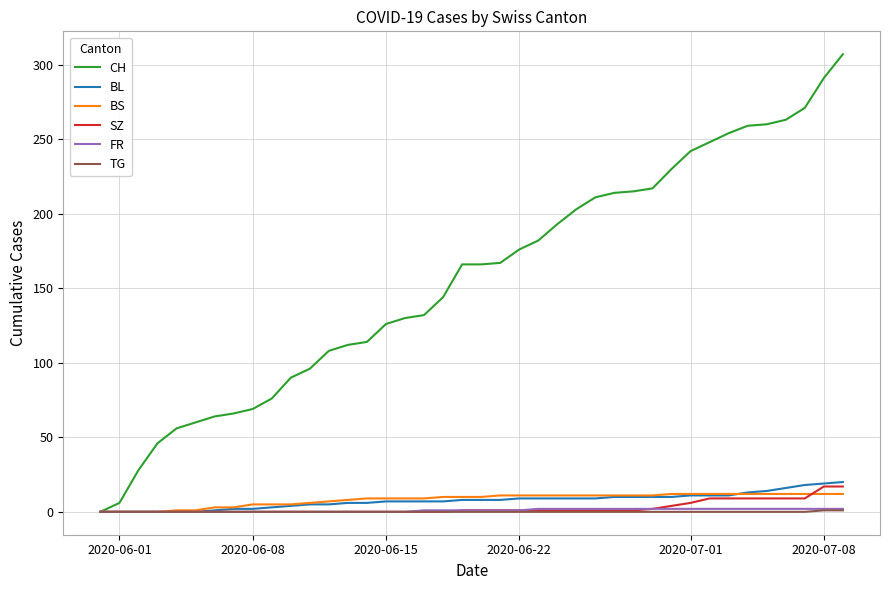

What is the greatest value displayed?

307